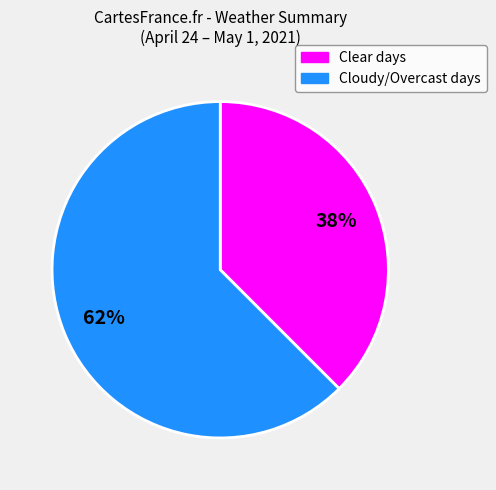

To the nearest percent, what is the average slice percentage?

50%